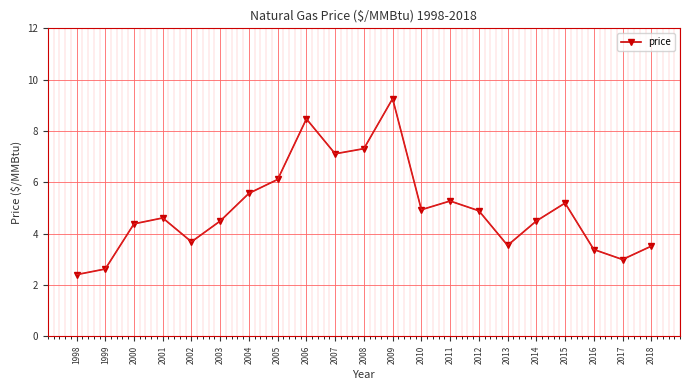

Reading left to right, list all the values displayed in this chart.

2.4	2.6	4.4	4.6	3.7	4.5	5.6	6.1	8.5	7.1	7.3	9.3	4.9	5.3	4.9	3.5	4.5	5.2	3.4	3.0	3.5